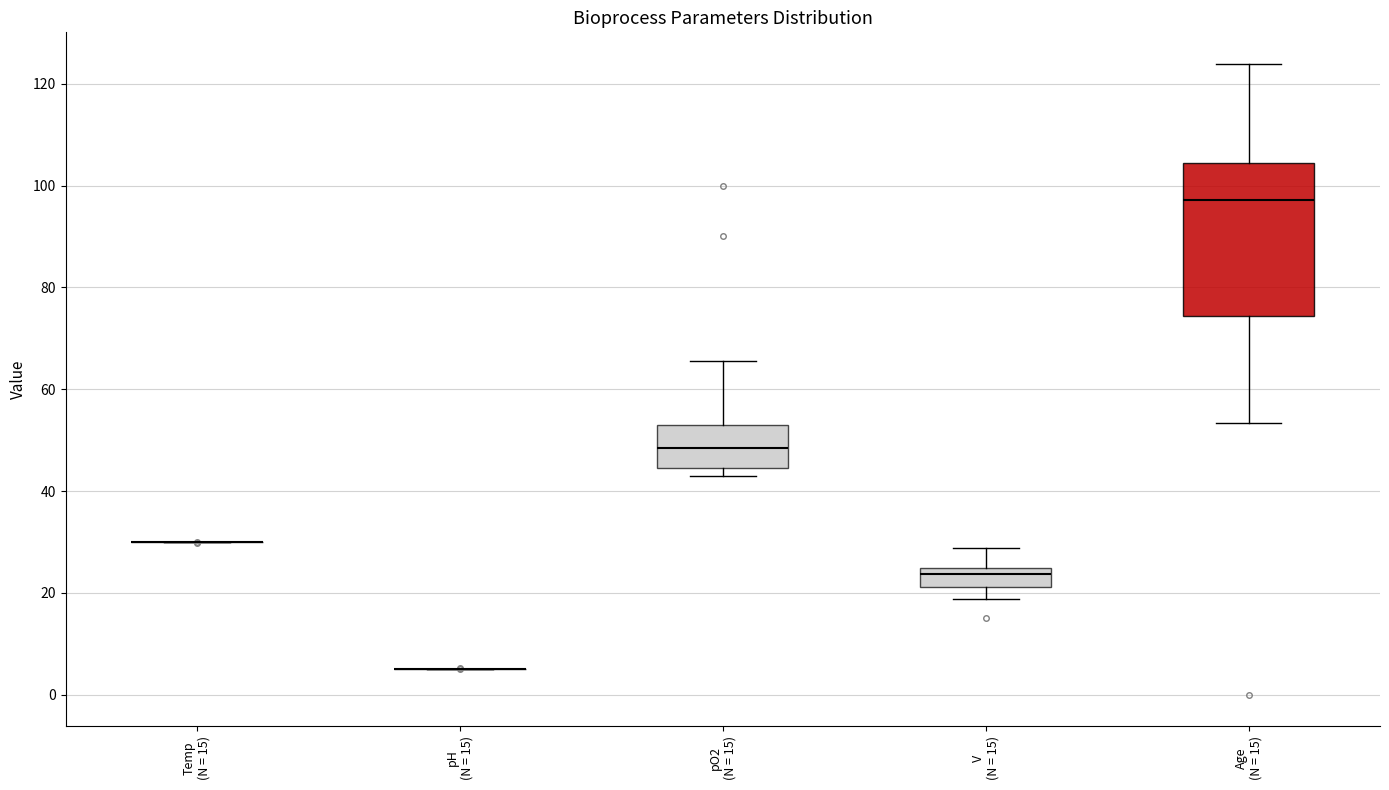

Reading left to right, read every box against the y-axis: the position of its median line, the range the box covers, and the ends of its whiskers. The values are not printed on the chart, so give them approximately, as read against the axis.

Temp (N = 15): box collapsed to a line at 30, whiskers 30 to 30
pH (N = 15): box collapsed to a line at 4, whiskers 4 to 4
pO2 (N = 15): median 48, box 44 to 52, whiskers 44 (just below the box's lower edge) to 66
V (N = 15): median 24 (just below the box's upper edge), box 22 to 24, whiskers 18 to 28
Age (N = 15): median 98, box 74 to 104, whiskers 54 to 124